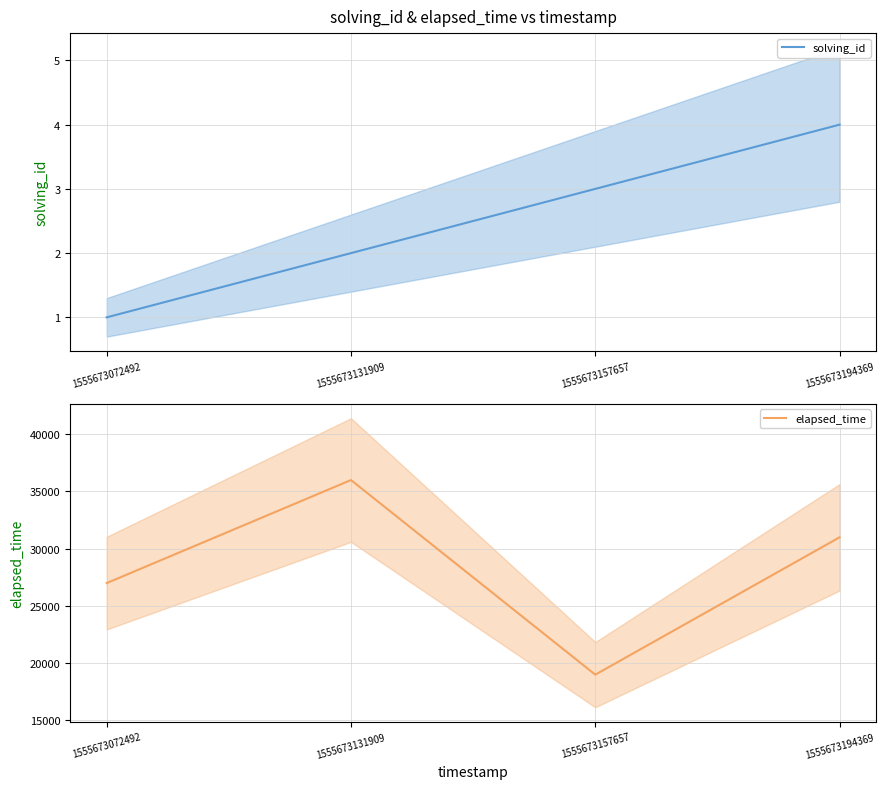

At how many categories does at least one series exceed 28883?

2